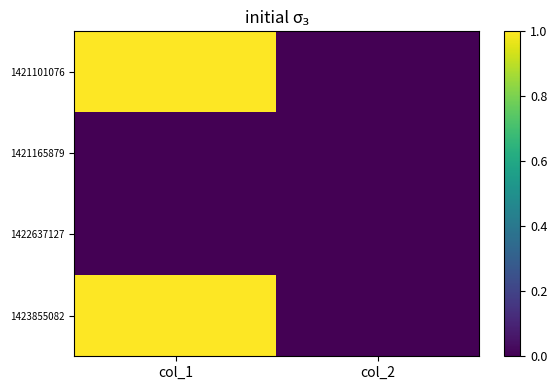

What is the difference between the highest and lowest values at col_1?

1